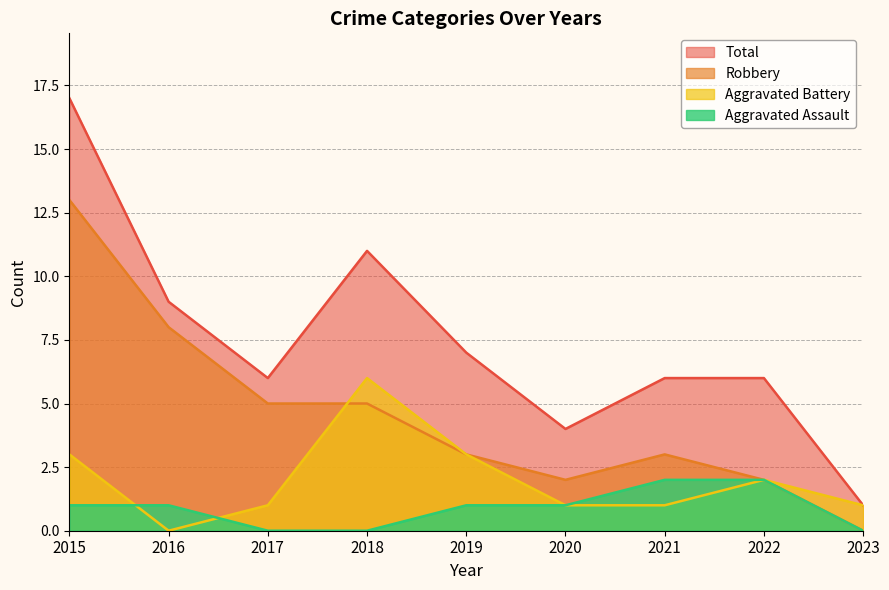

How many lines are shown in the chart?

4